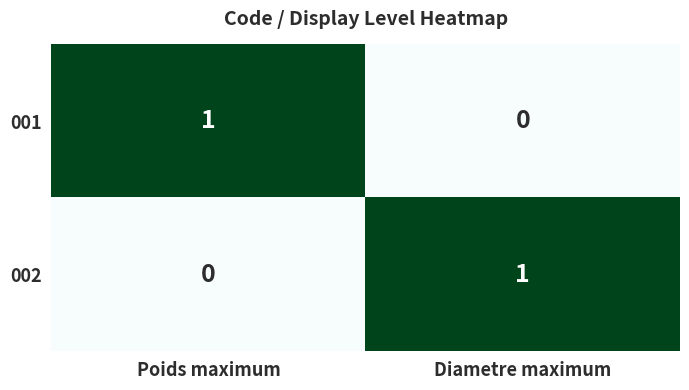

True or false: 002 has a value of 0 at Poids maximum.

True